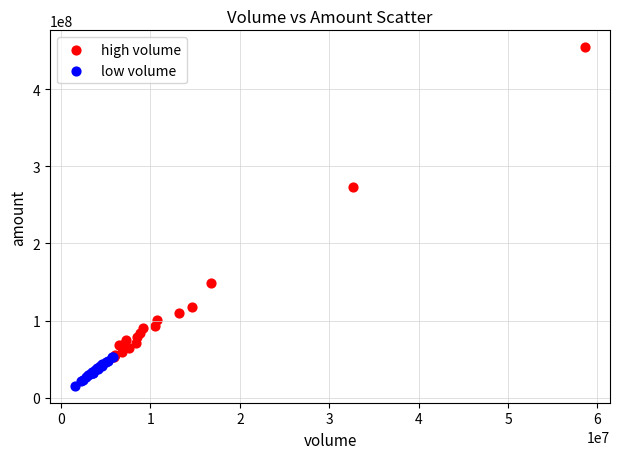

Which series has the widest spread of Y values?

high volume